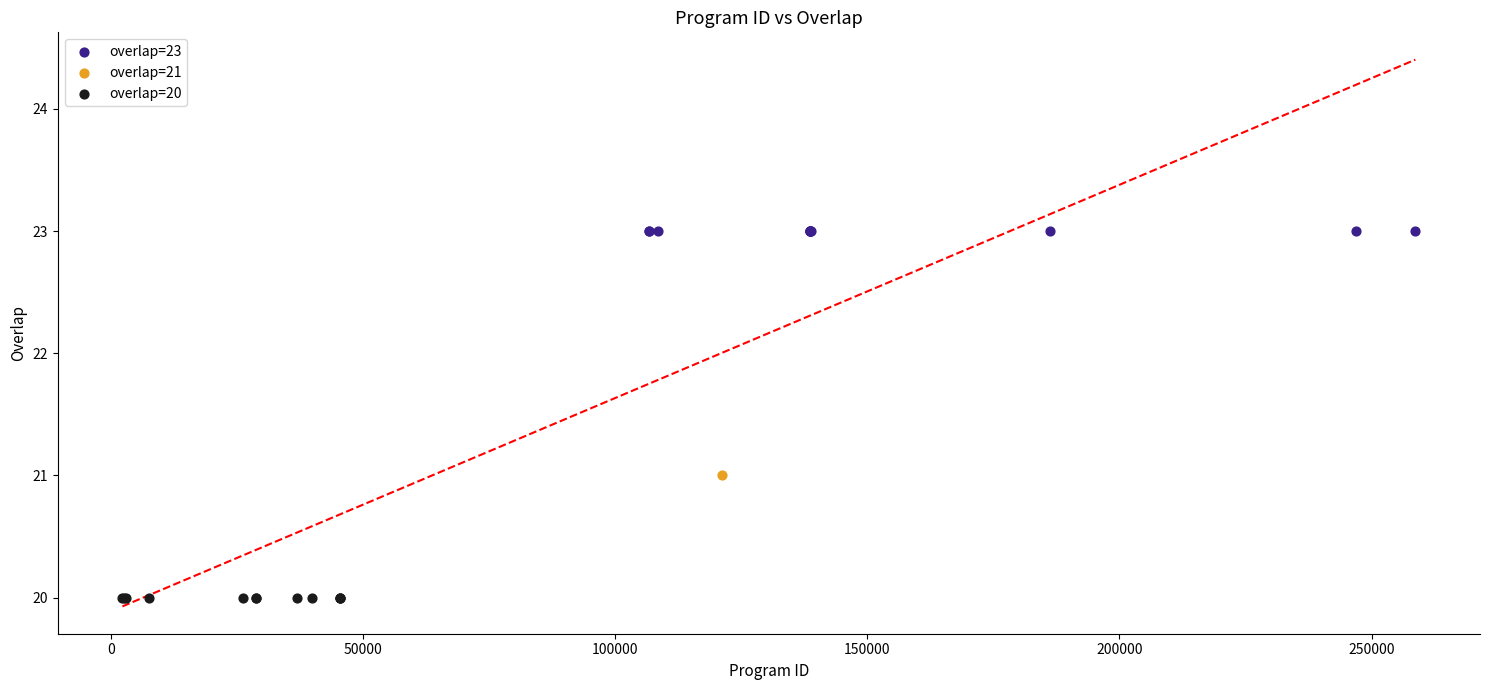

Which series reaches the maximum Y coordinate?

overlap=23